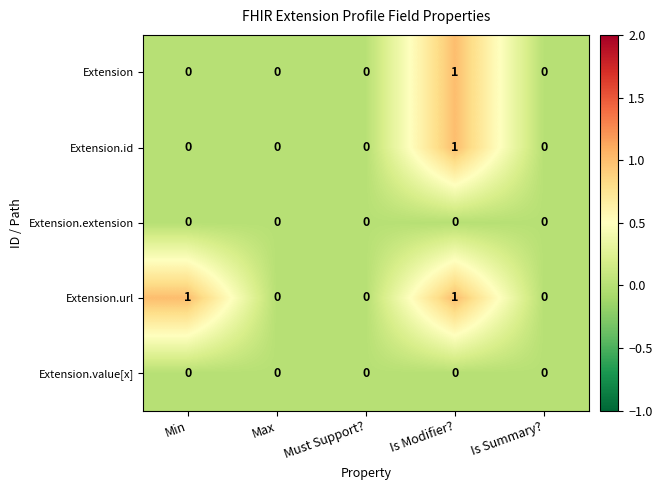

What is the spread (max minus min) of values at Min?

1